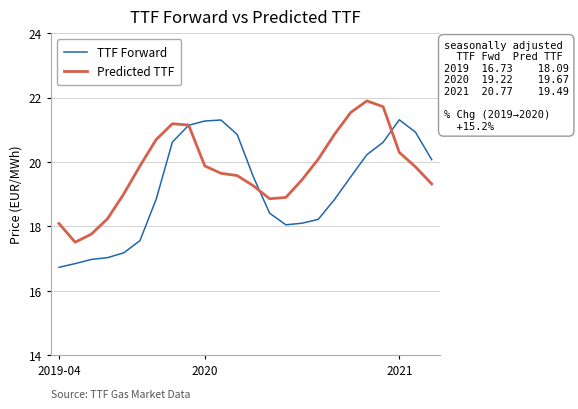

Which series has the largest total across all categories?

Predicted TTF